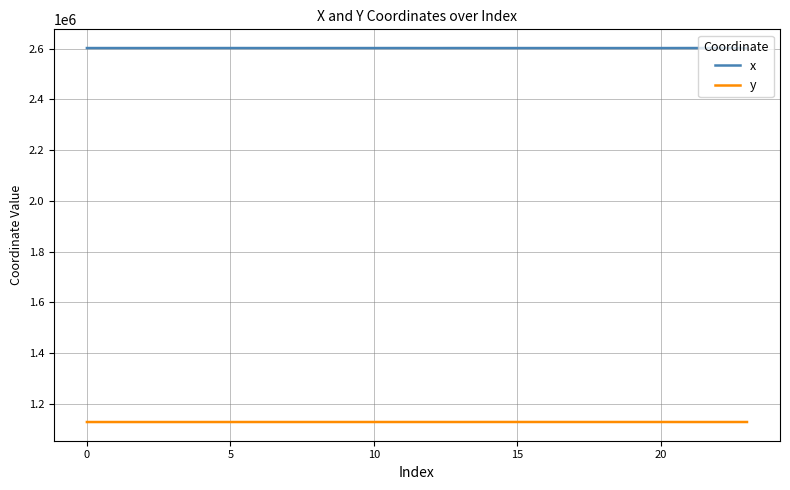

What is the difference between the maximum and second lowest values in the x series?

115.9